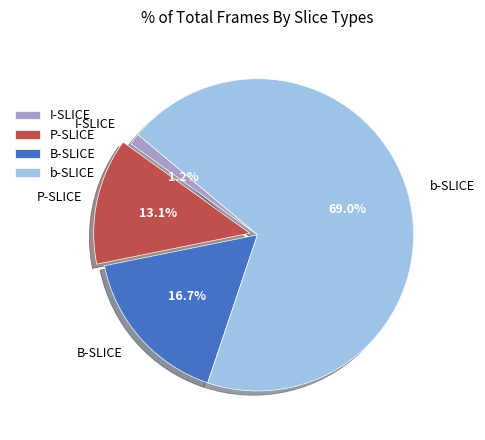

The P-SLICE slice represents 3% of the pie. True or false?

False